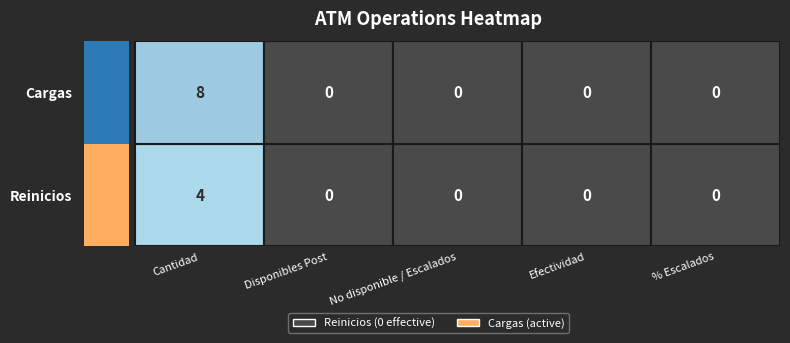

Rank the series by their maximum value, from lowest to highest.

Reinicios, Cargas